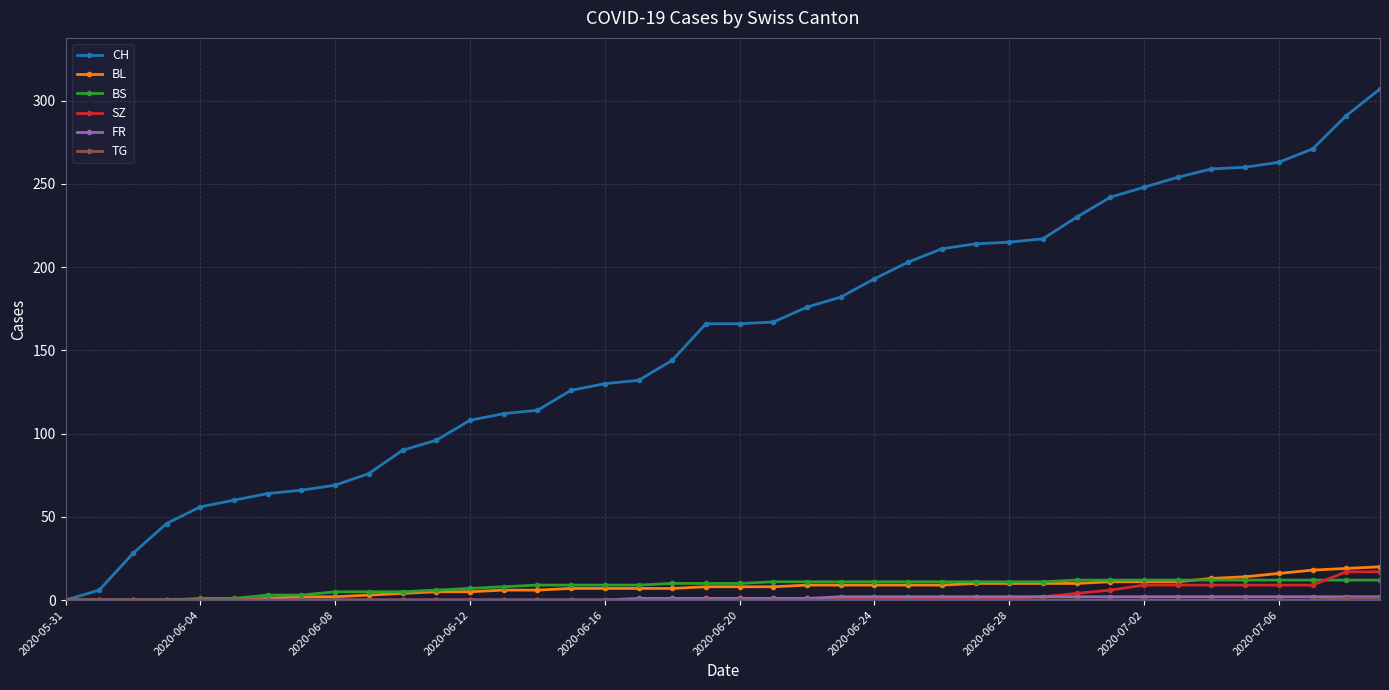

Which series has the largest total across all categories?

CH